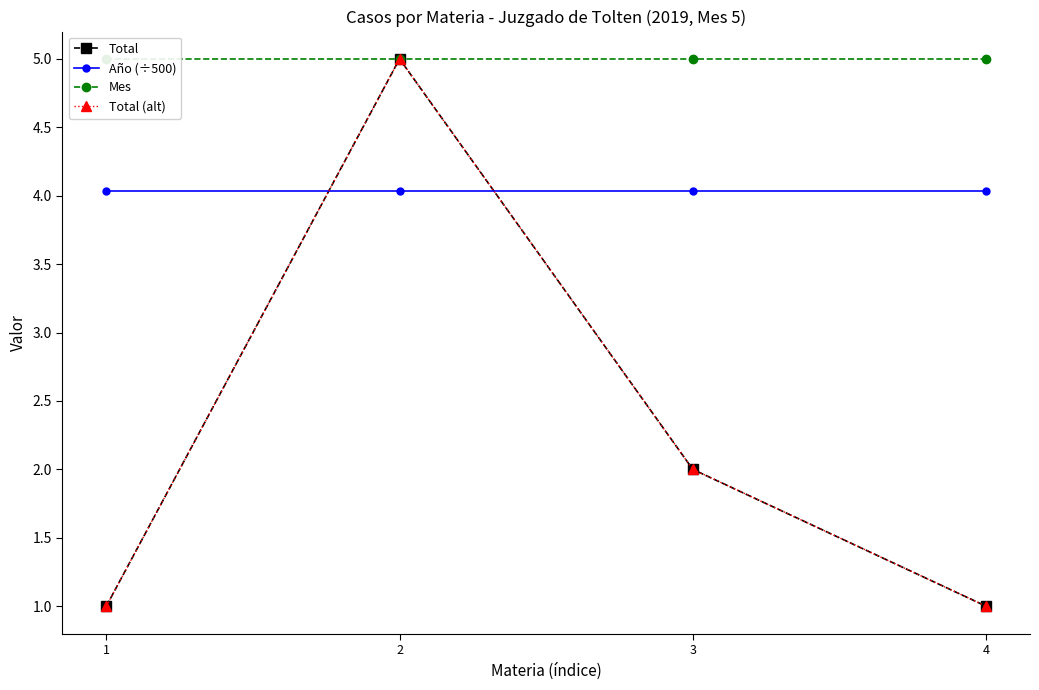

Which has a higher value, 1 or 2?

2